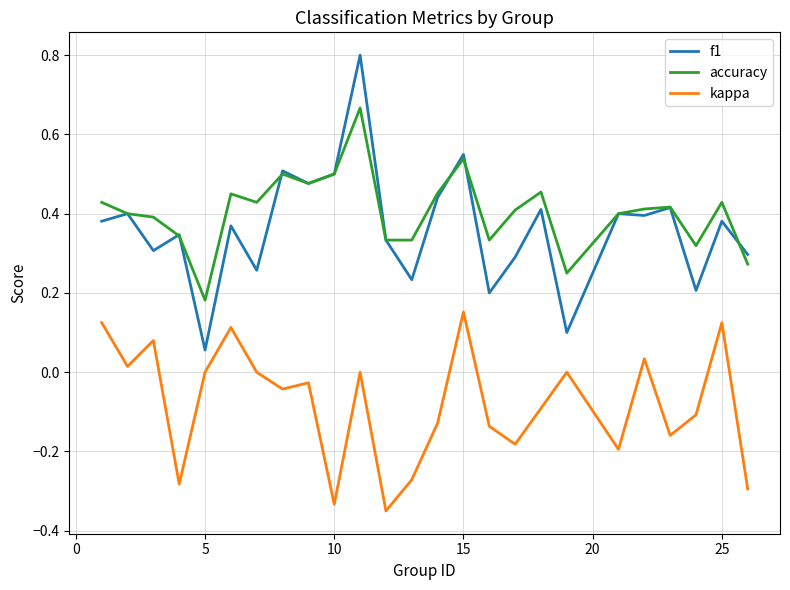

Which series has the largest range (max minus min)?

f1